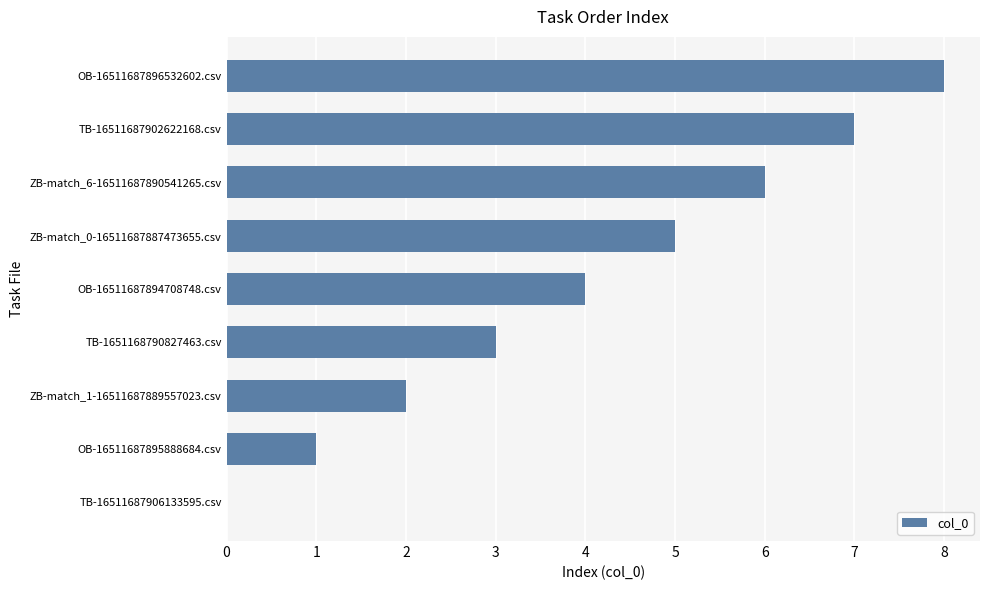

True or false: the data shows 1 at OB-16511687895888684.csv.

True